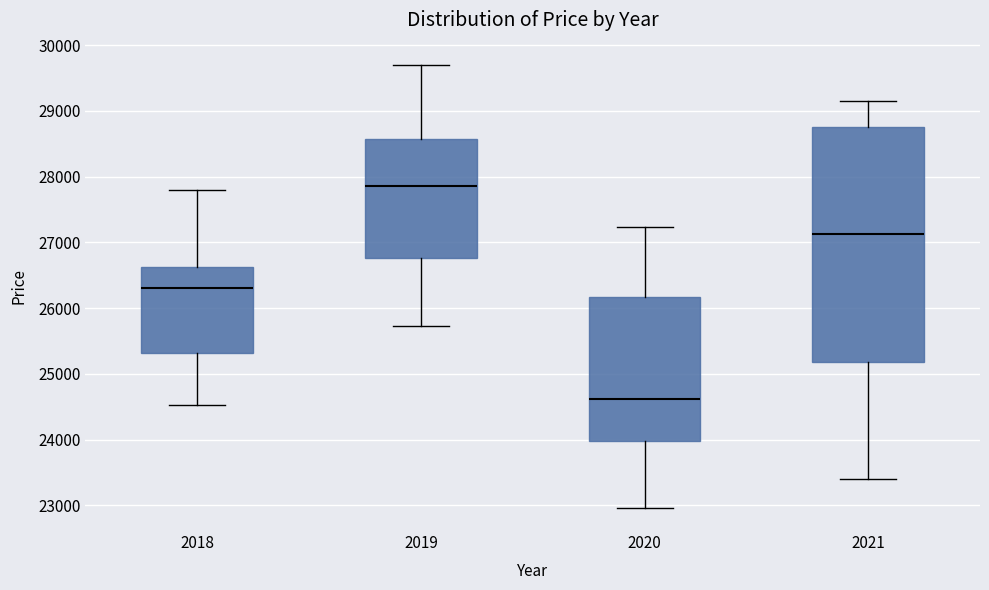

Which box has the lowest median line?

2020